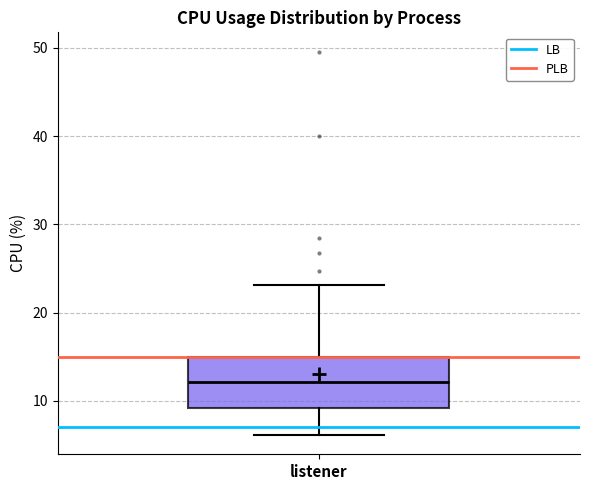

Read this box plot against the y-axis: the position of the median line, the range covered by the box, and the ends of both whiskers. The values are not printed on the chart, so give them approximately, as read against the axis.

median 12, box 9 to 15, whiskers 6 to 23